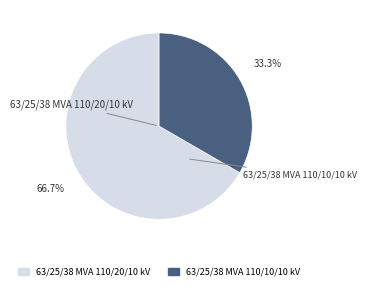

To the nearest percent, what is the difference between the largest and smallest slice percentages?

33%